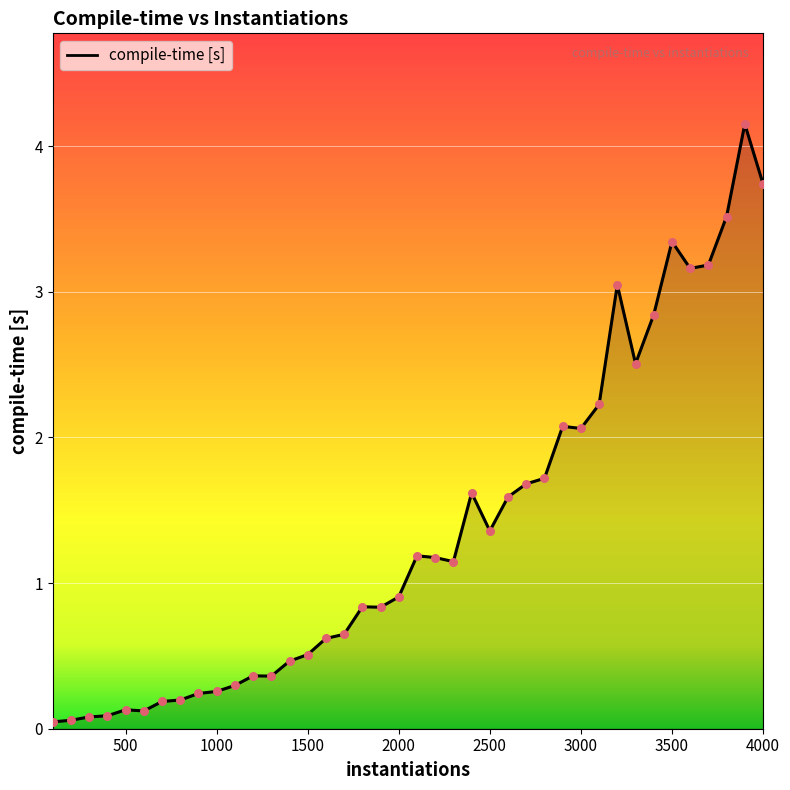

What is the difference between the maximum and minimum values?

4.1